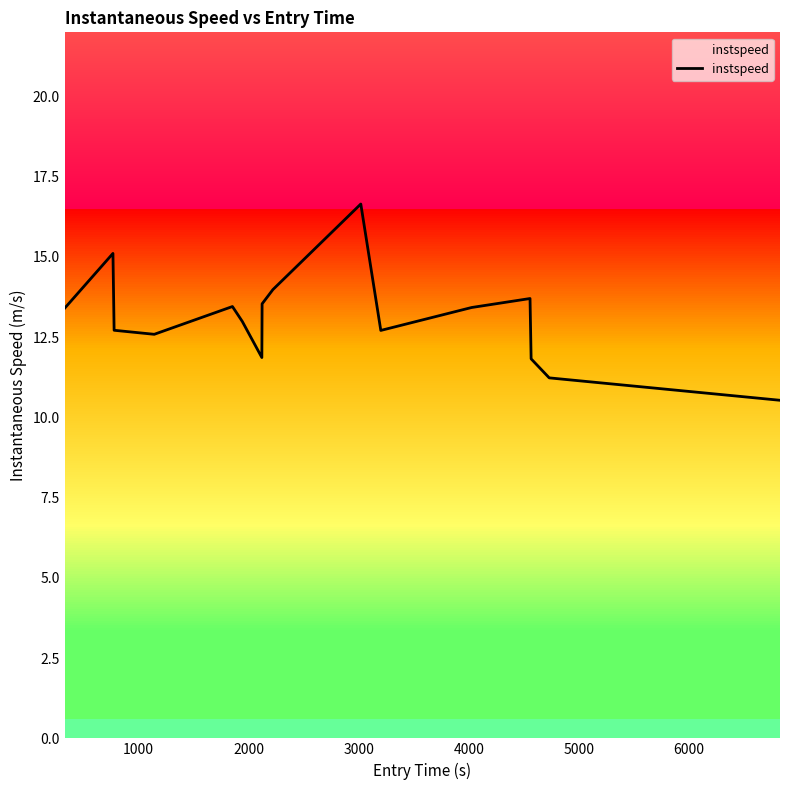

What is the difference between the maximum and minimum values?

6.1